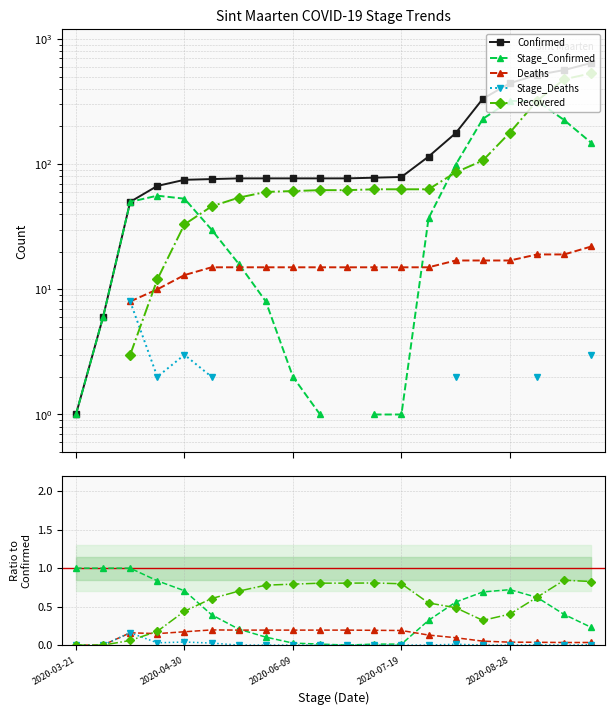

Which series has the largest range (max minus min)?

Confirmed